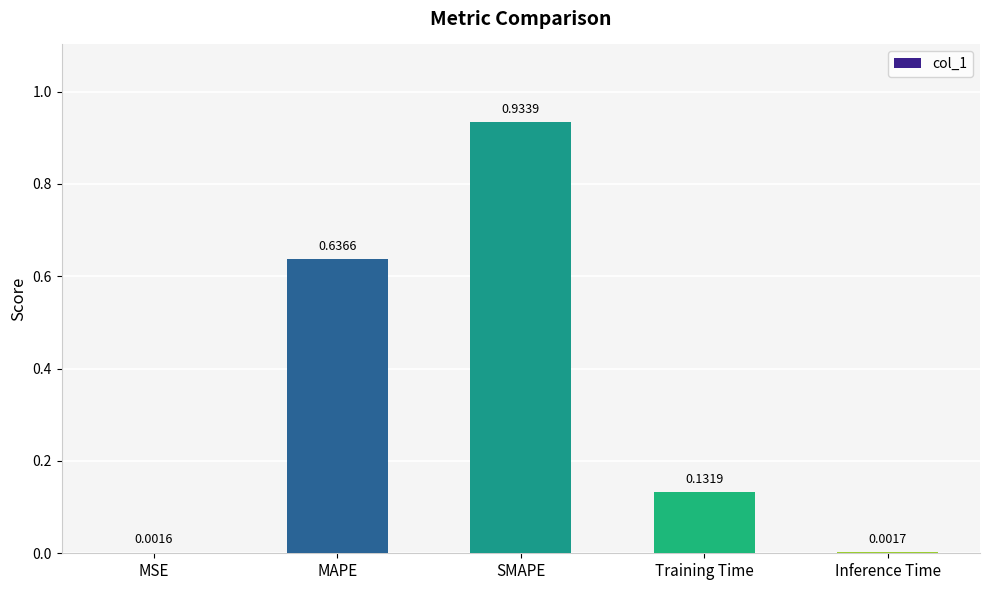

Which has a higher value, Inference Time or MSE?

Inference Time